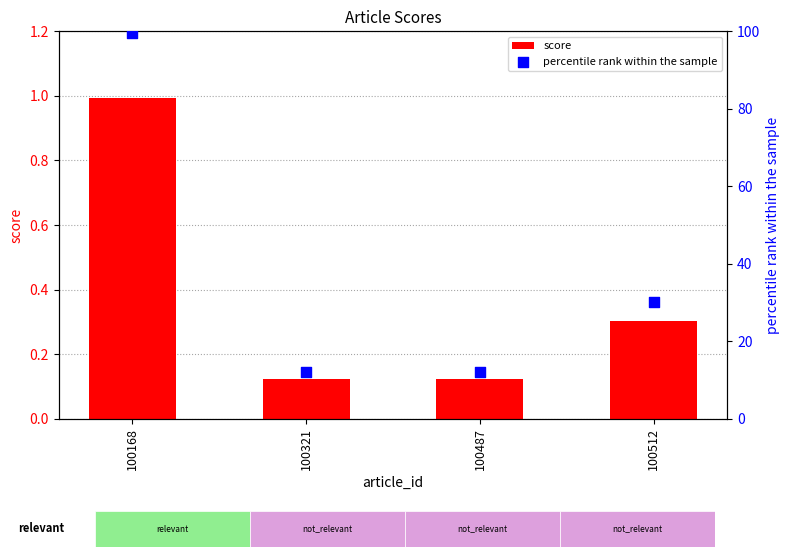

What are all the series names shown in the legend?

score, percentile rank within the sample